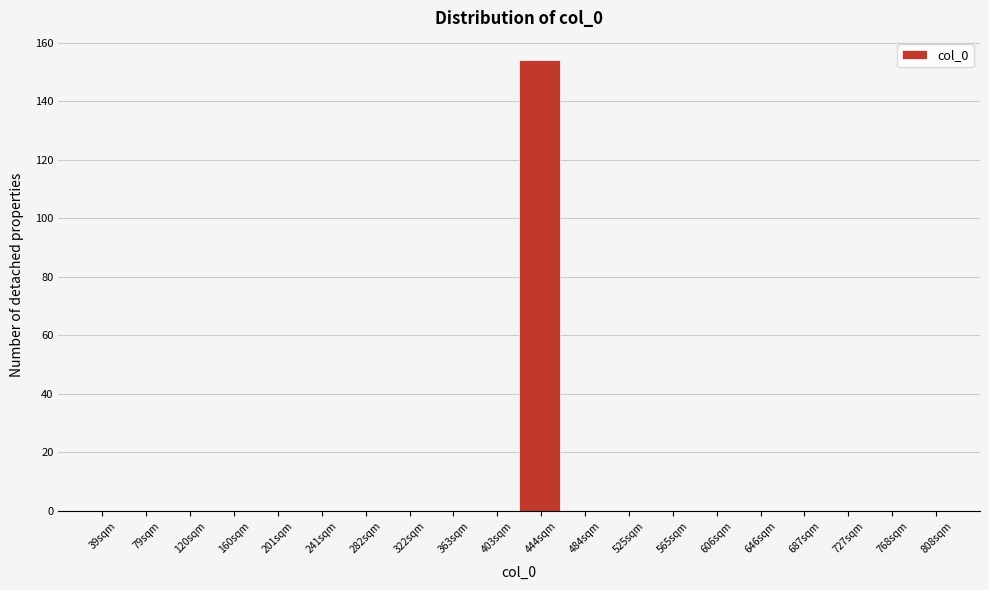

Reading left to right, transcribe all the data shown in this chart.

39sqm=0	79sqm=0	120sqm=0	160sqm=0	201sqm=0	241sqm=0	282sqm=0	322sqm=0	363sqm=0	403sqm=0	444sqm=154	484sqm=0	525sqm=0	565sqm=0	606sqm=0	646sqm=0	687sqm=0	727sqm=0	768sqm=0	808sqm=0